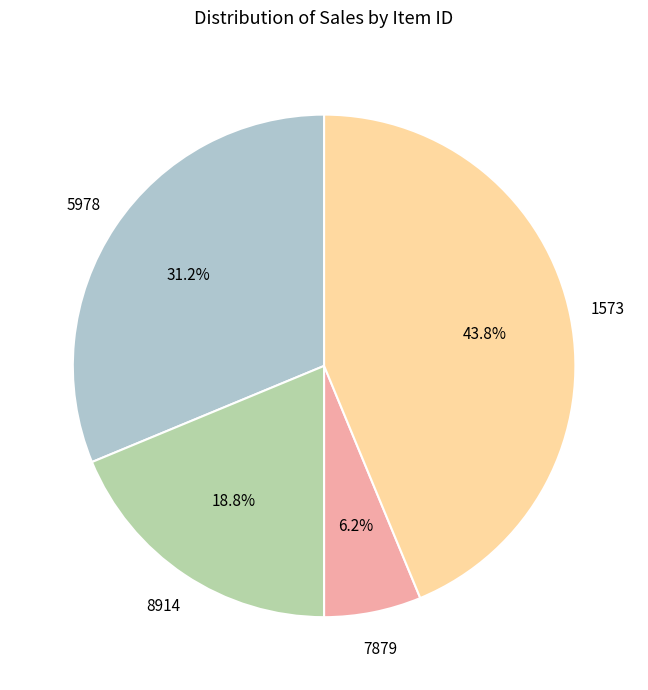

Is there a majority slice in this chart?

No